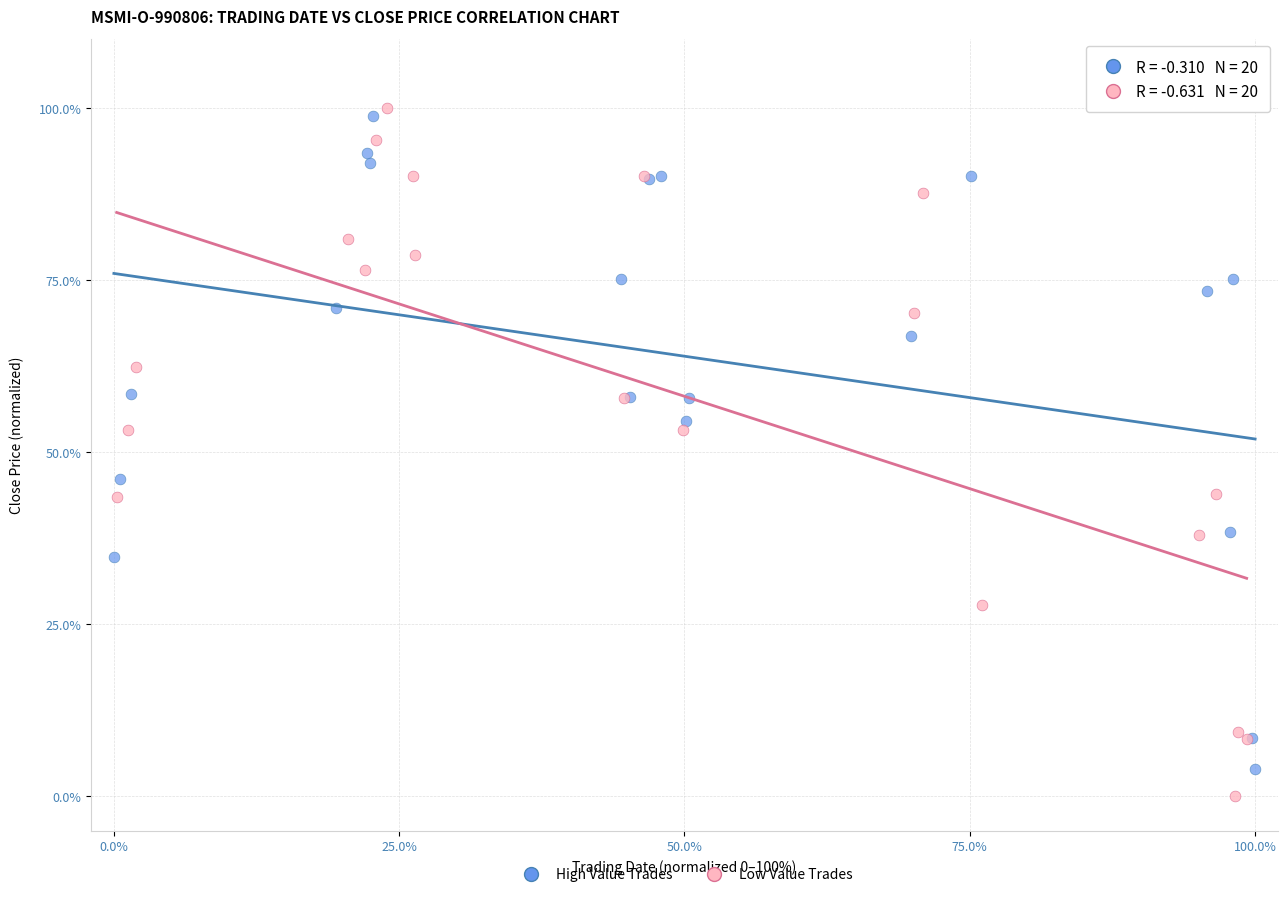

Which series contains the highest Y value?

Low Value Trades